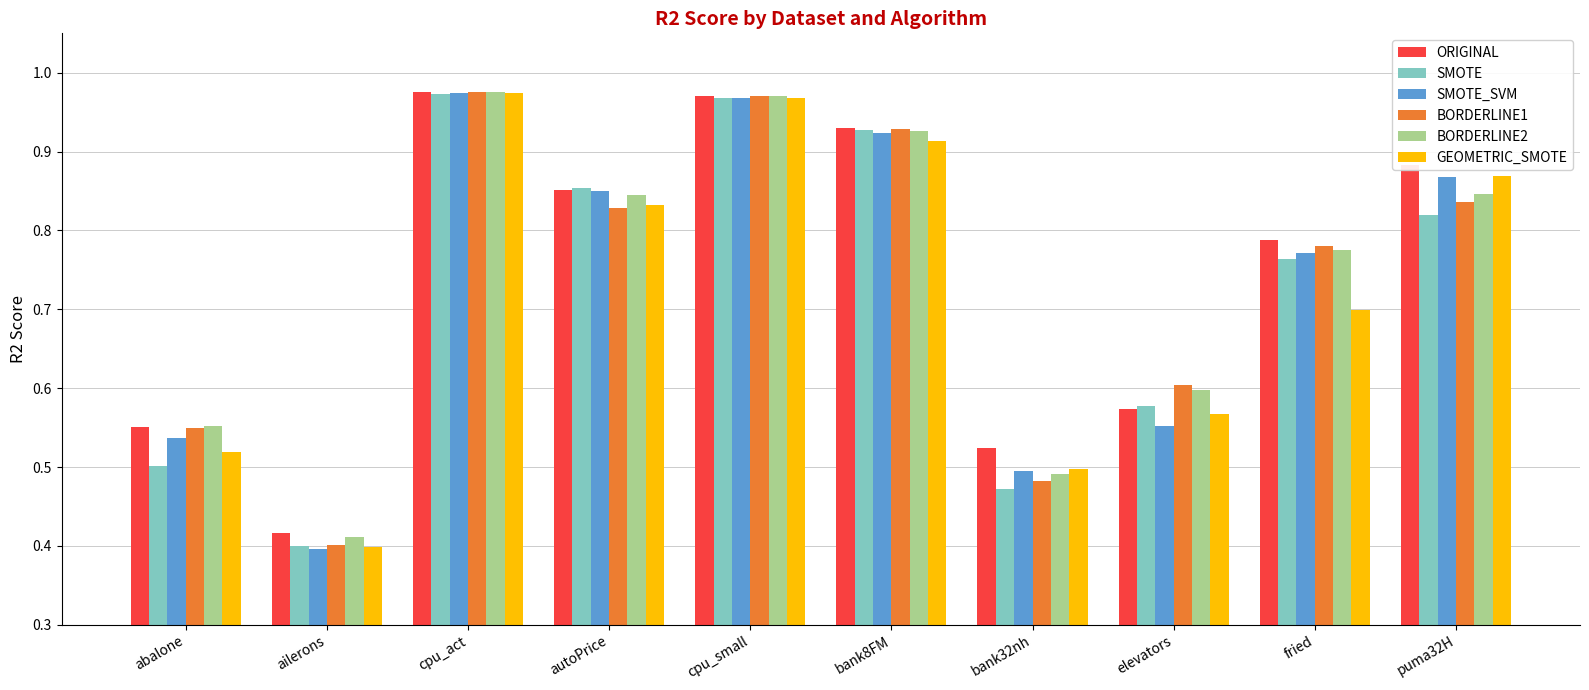

The value of SMOTE_SVM at elevators is 0.6. True or false?

True